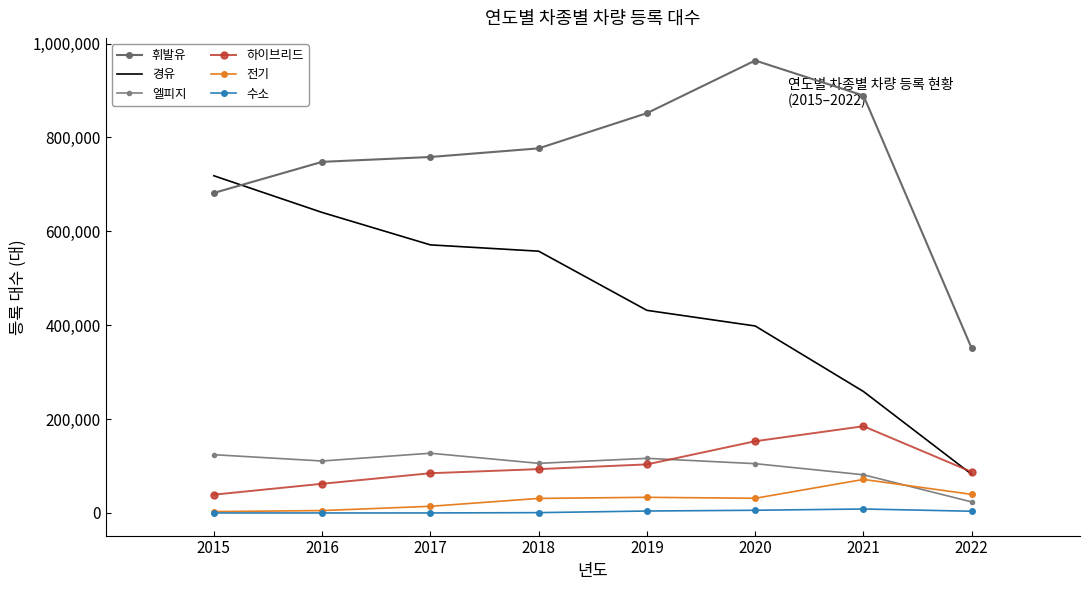

What is the maximum value shown in the chart?

963864